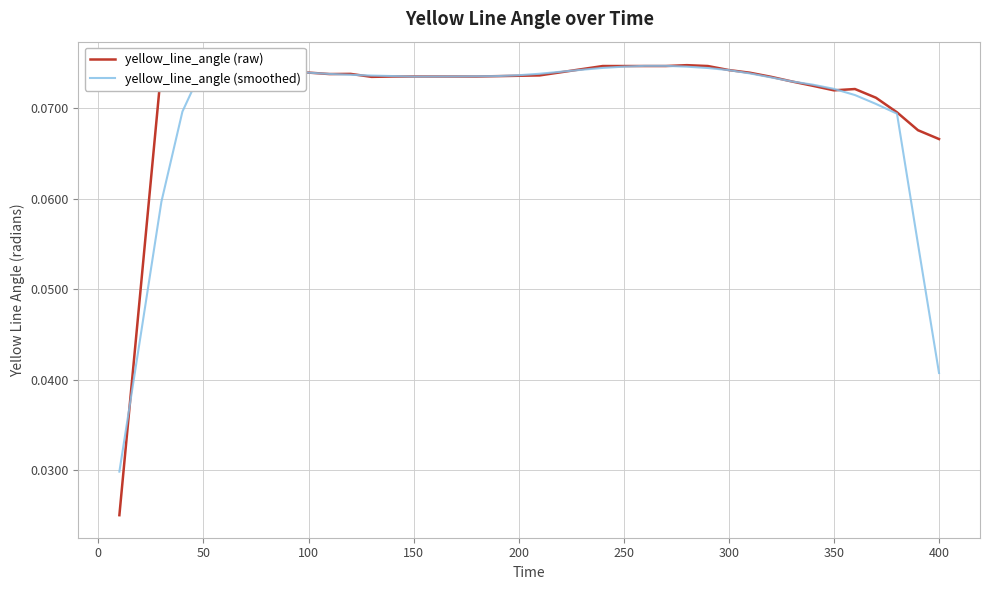

Which series ends up on top after the final intersection of yellow_line_angle (raw) and yellow_line_angle (smoothed)?

yellow_line_angle (raw)